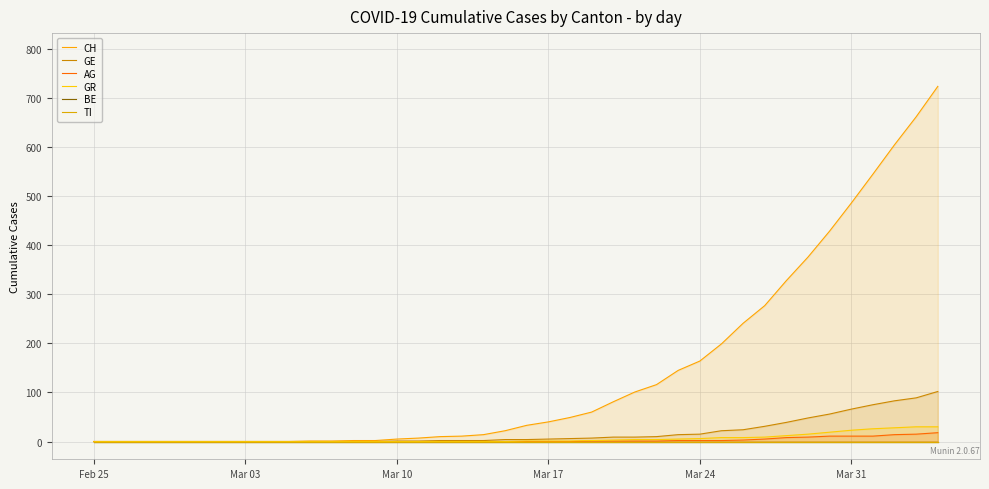

What is the maximum value for GE?

102